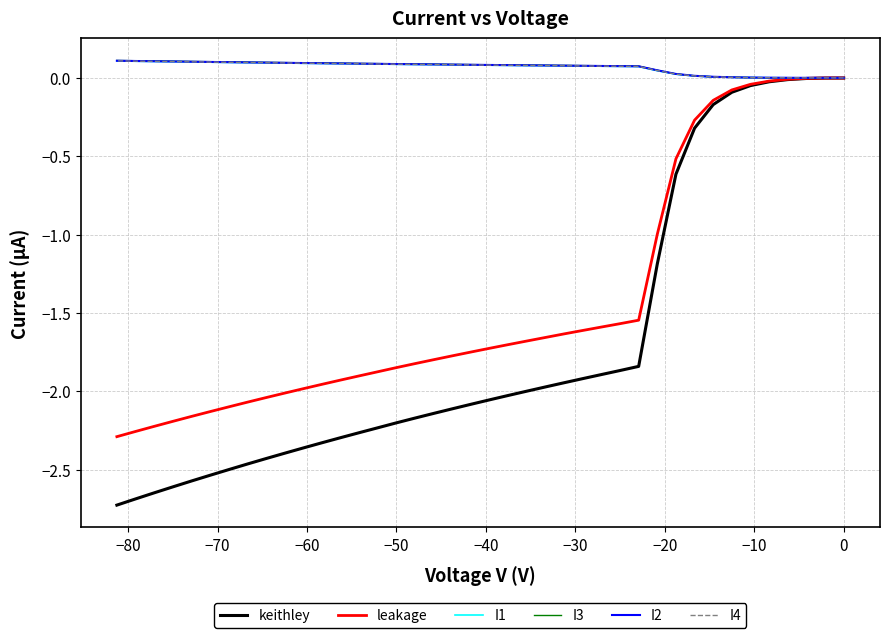

How many data points in leakage are above -1?

11